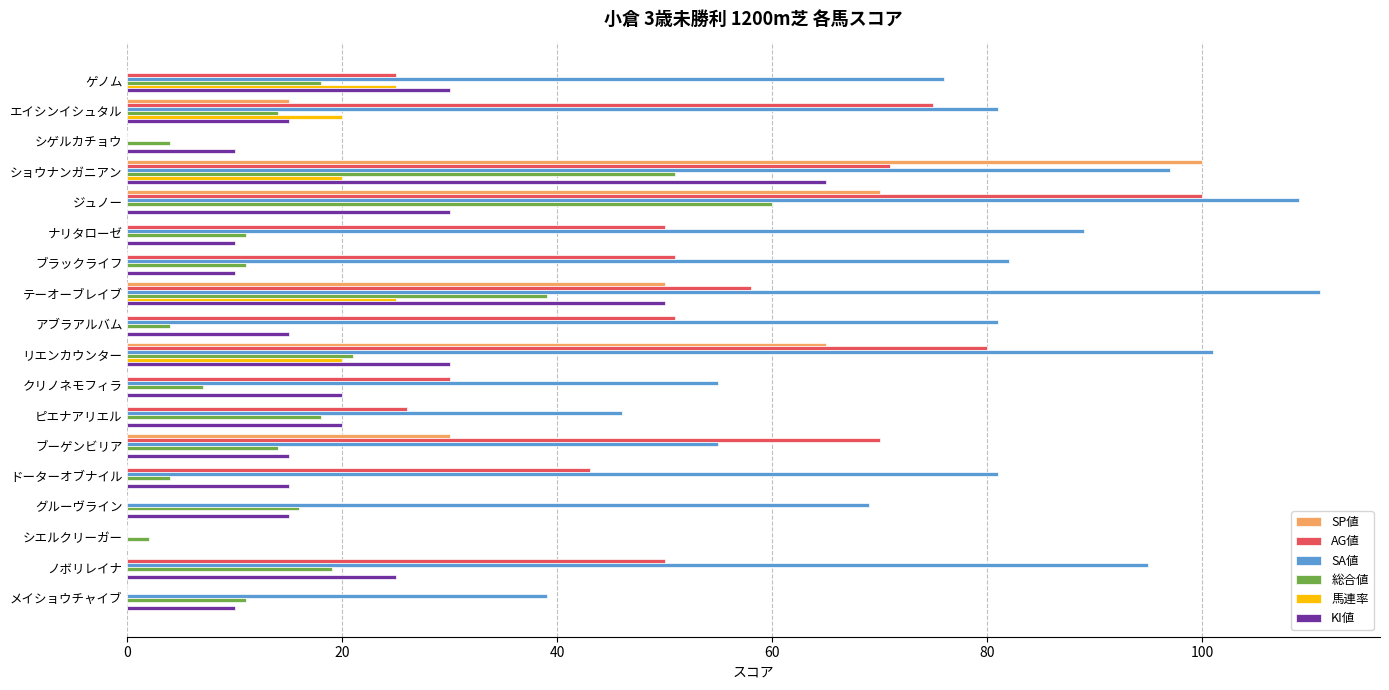

What are all the series names shown in the legend?

SP値, AG値, SA値, 総合値, 馬連率, KI値